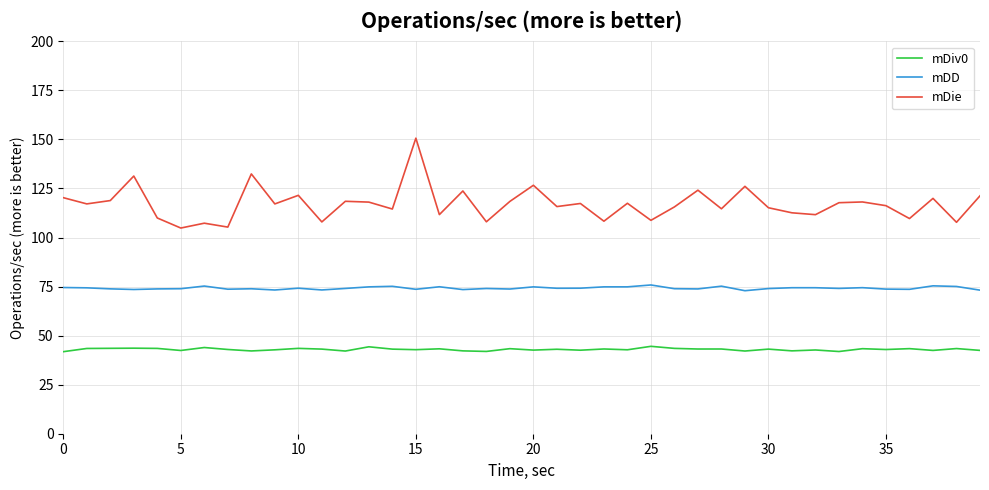

What is the highest value of the mDiv0 series?

44.5